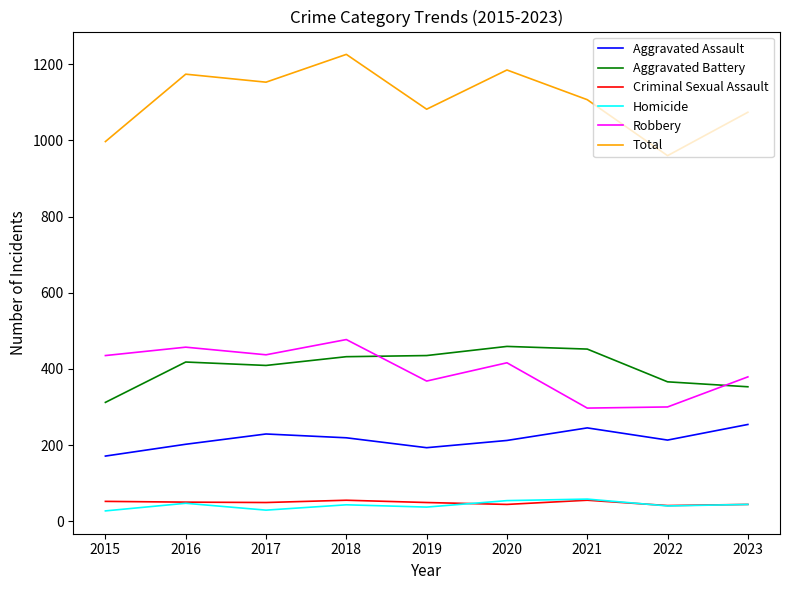

What is the difference between the second highest and second lowest values in the Robbery series?

157